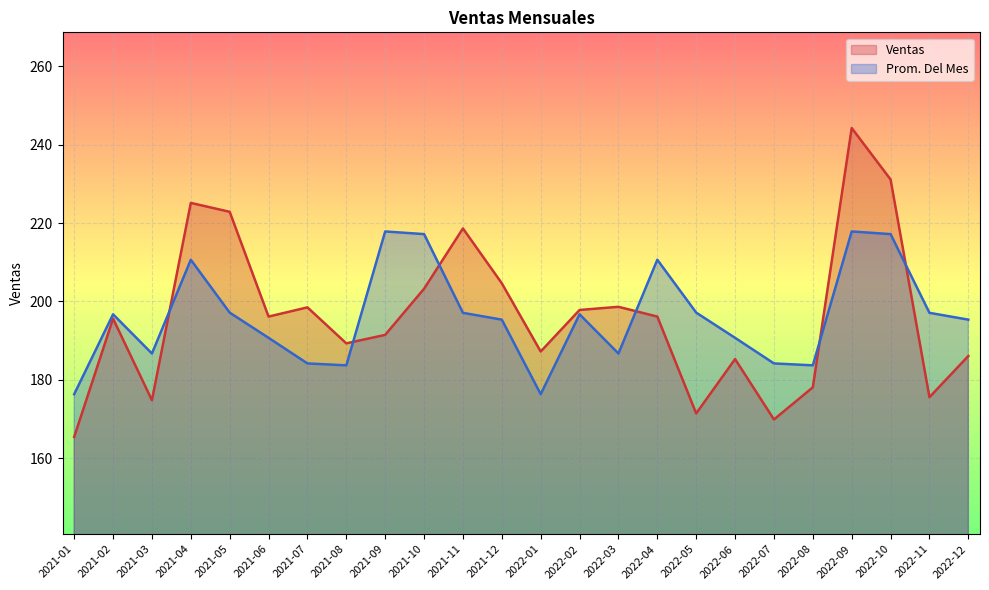

At which label does Ventas reach its minimum?

2021-01